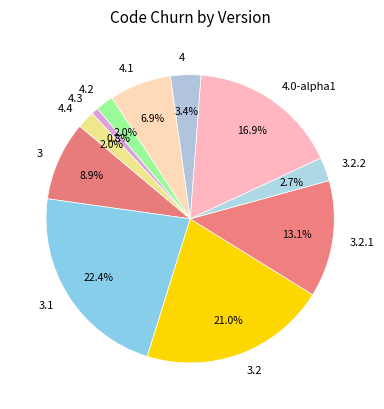

What percentage is the 3.1 slice, to the nearest percent?

22%